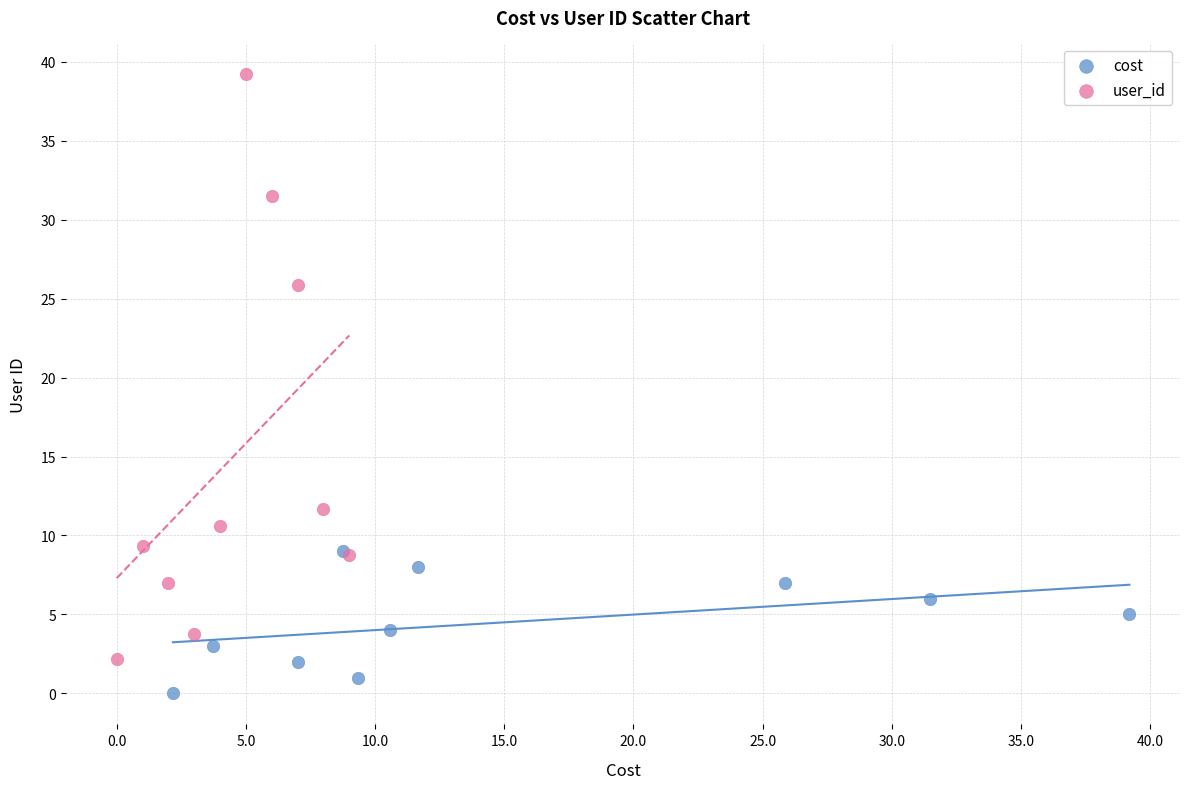

Which series contains the highest Y value?

user_id